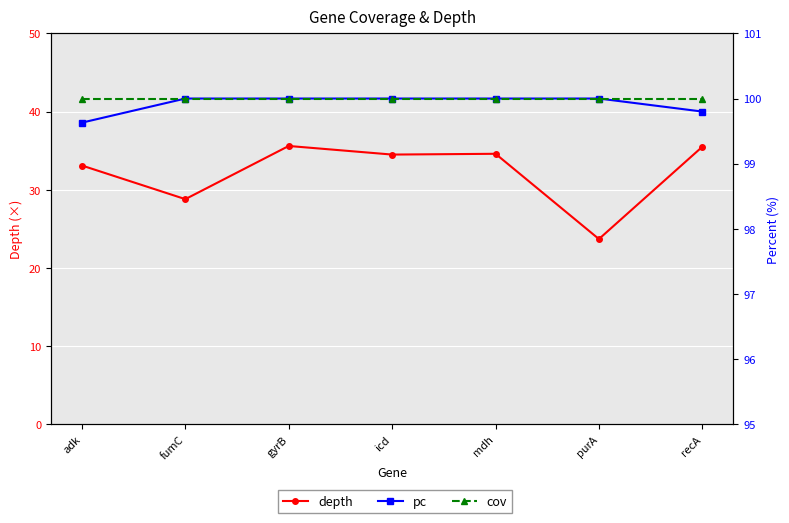

What is the minimum value shown in the chart?

23.7